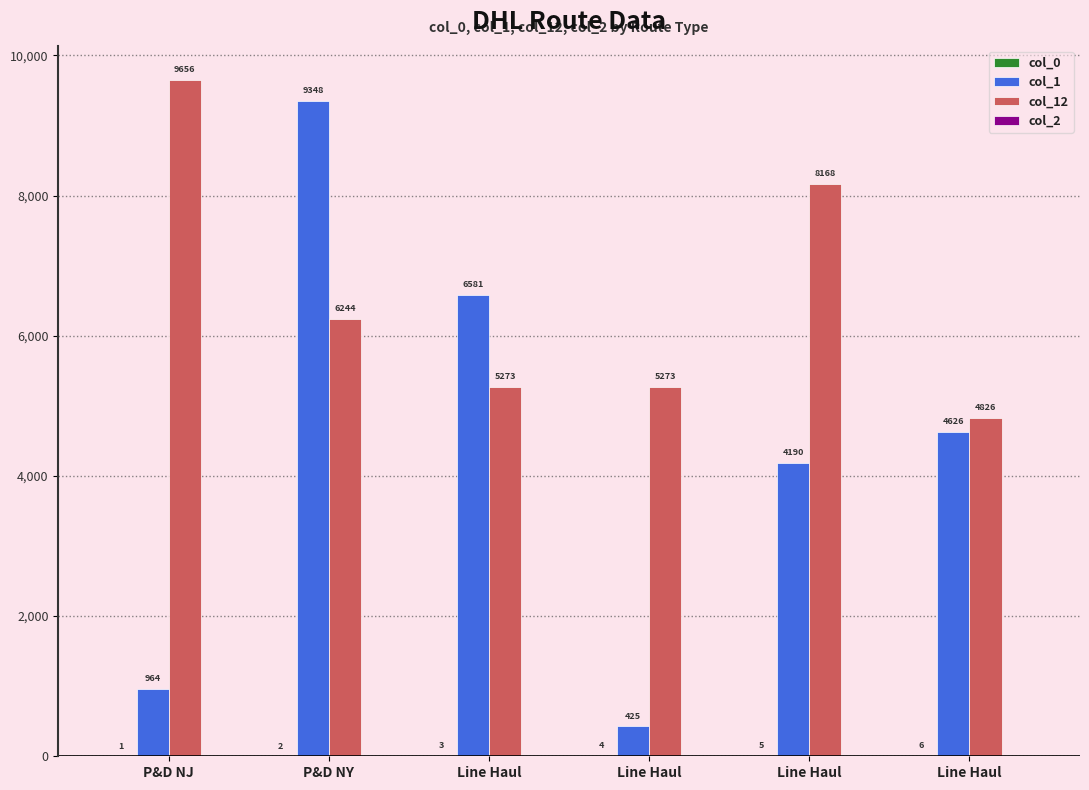

How many categories are shown in the chart?

6